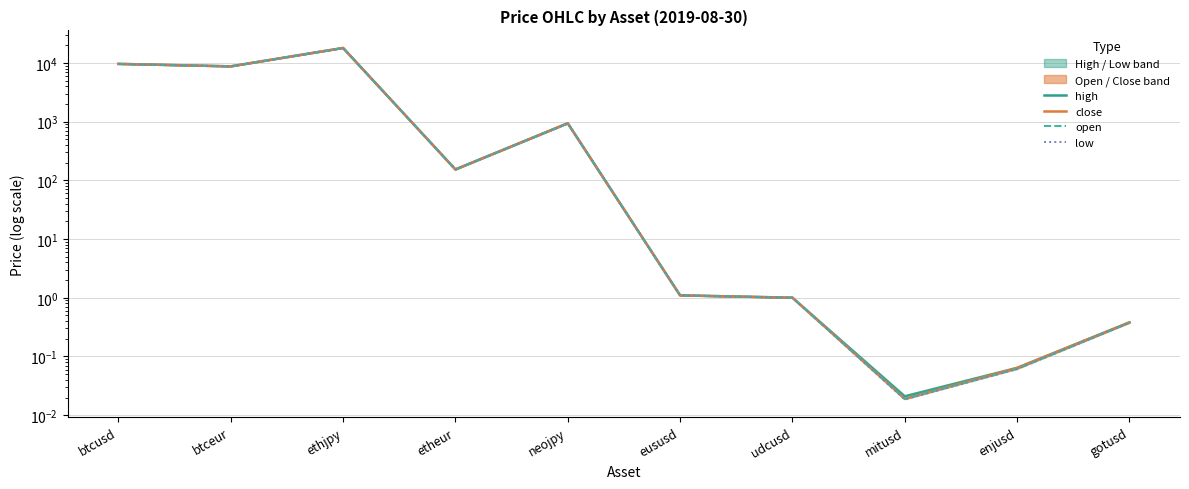

True or false: low has a value of 0.0 at mitusd.

True